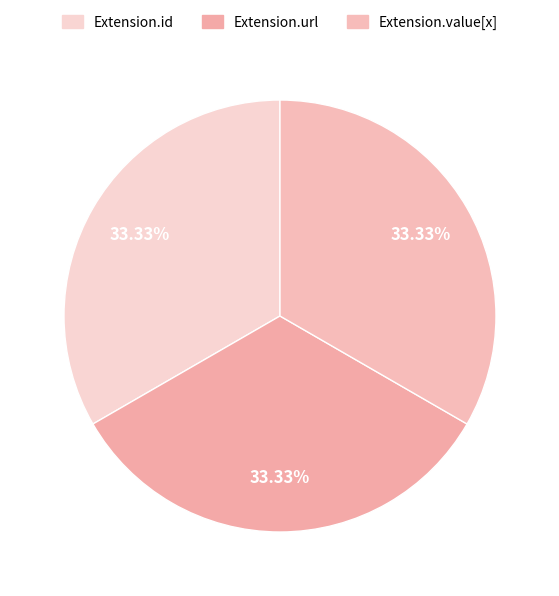

How many segments does this pie chart have?

3